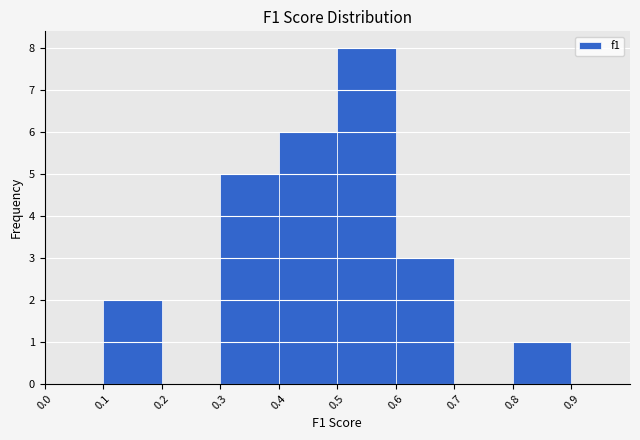

Reading left to right, list every bar in this chart as the range it spans on the x-axis followed by its height. The values are not printed on the chart, so give them approximately, as read against the axis.

0.0 to 0.1: 0
0.1 to 0.2: 2
0.2 to 0.3: 0
0.3 to 0.4: 5
0.4 to 0.5: 6
0.5 to 0.6: 8
0.6 to 0.7: 3
0.7 to 0.8: 0
0.8 to 0.9: 1
0.9 to 1.0: 0